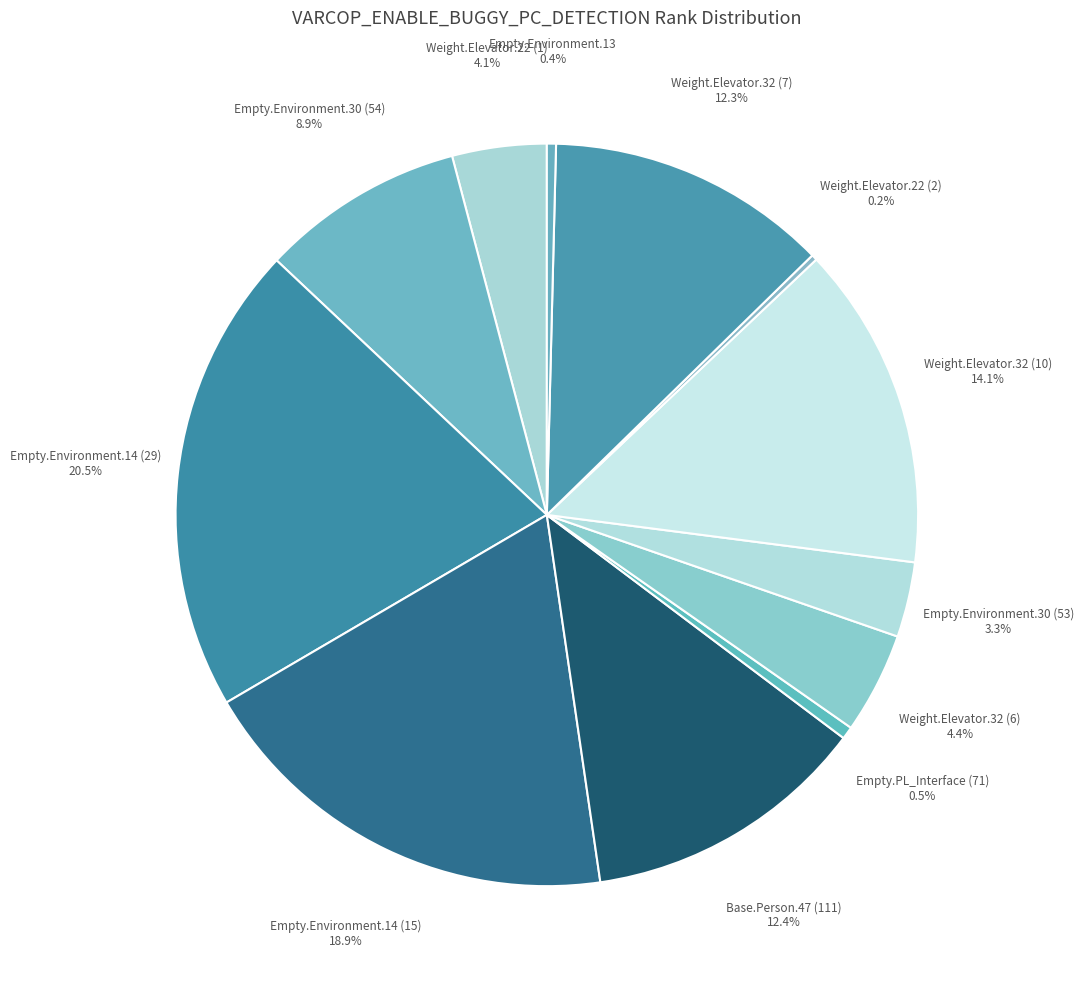

What is the largest slice in the pie chart?

Empty.Environment.14 (29)